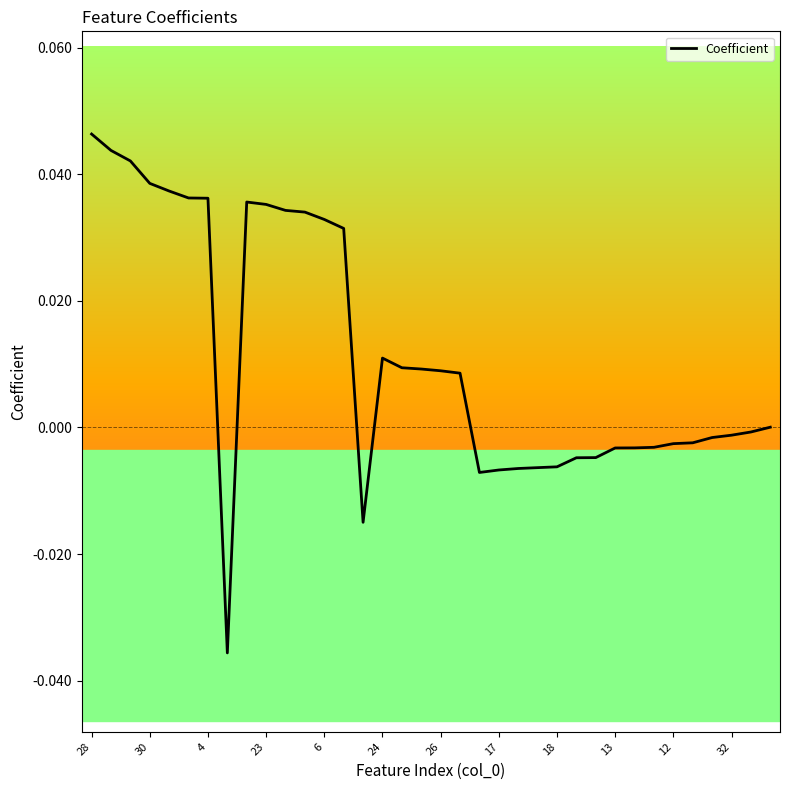

At which category does the chart reach its peak across all series?

28